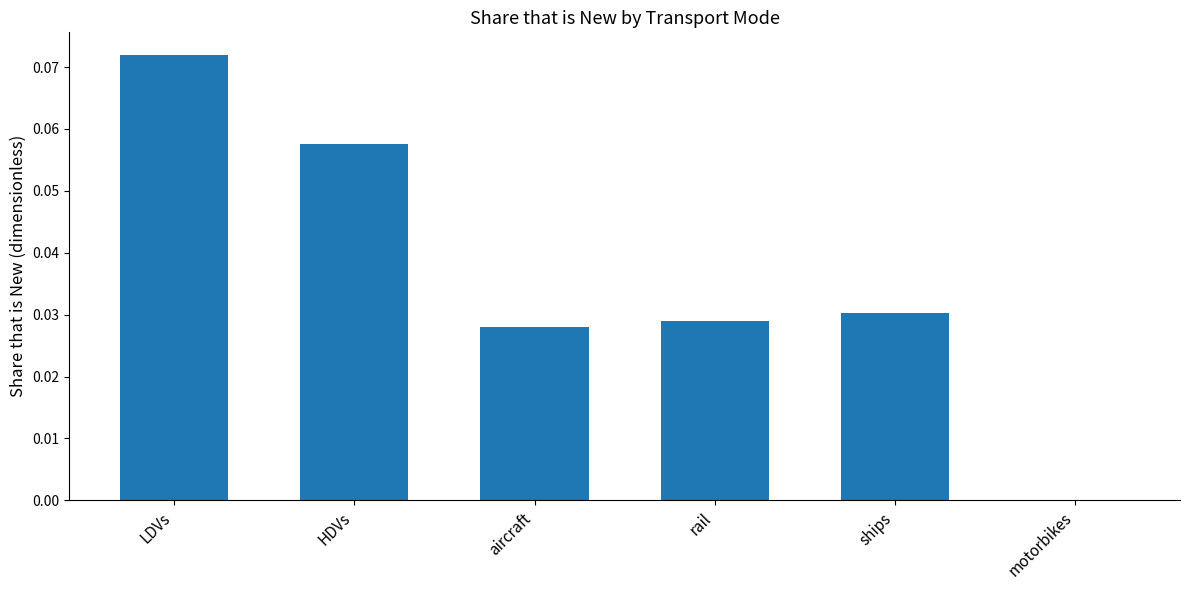

How many positive values are there?

5